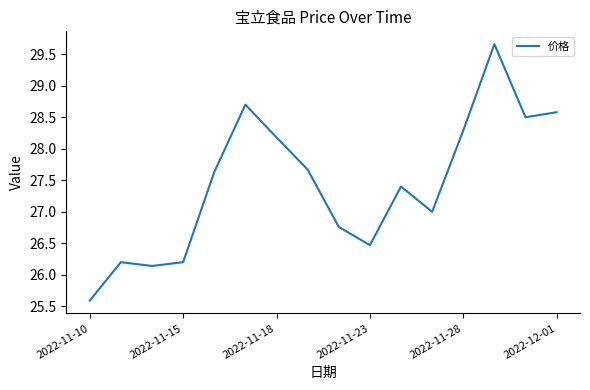

True or false: the data has more than 1 interior local peaks.

True